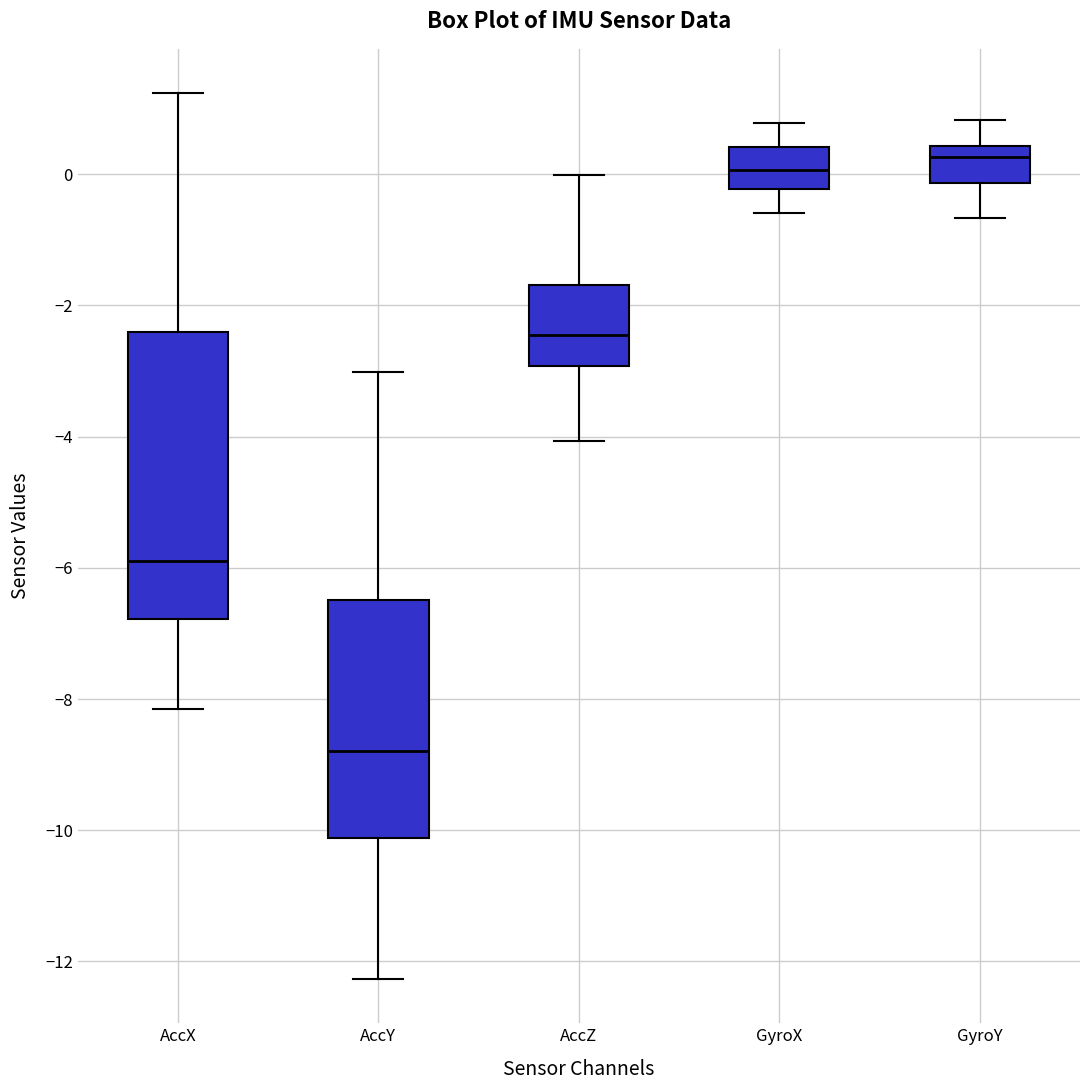

Reading left to right, transcribe this box plot: for each box, give where its median line is, the range the box spans, and where its two whiskers end, as read against the y-axis. The values are not printed on the chart, so give them approximately, as read against the axis.

AccX: median -5.8, box -6.8 to -2.4, whiskers -8.2 to 1.2
AccY: median -8.8, box -10.2 to -6.4, whiskers -12.2 to -3.0
AccZ: median -2.4, box -3.0 to -1.6, whiskers -4.0 to 0.0
GyroX: median 0.0, box -0.2 to 0.4, whiskers -0.6 to 0.8
GyroY: median 0.2, box -0.2 to 0.4, whiskers -0.6 to 0.8